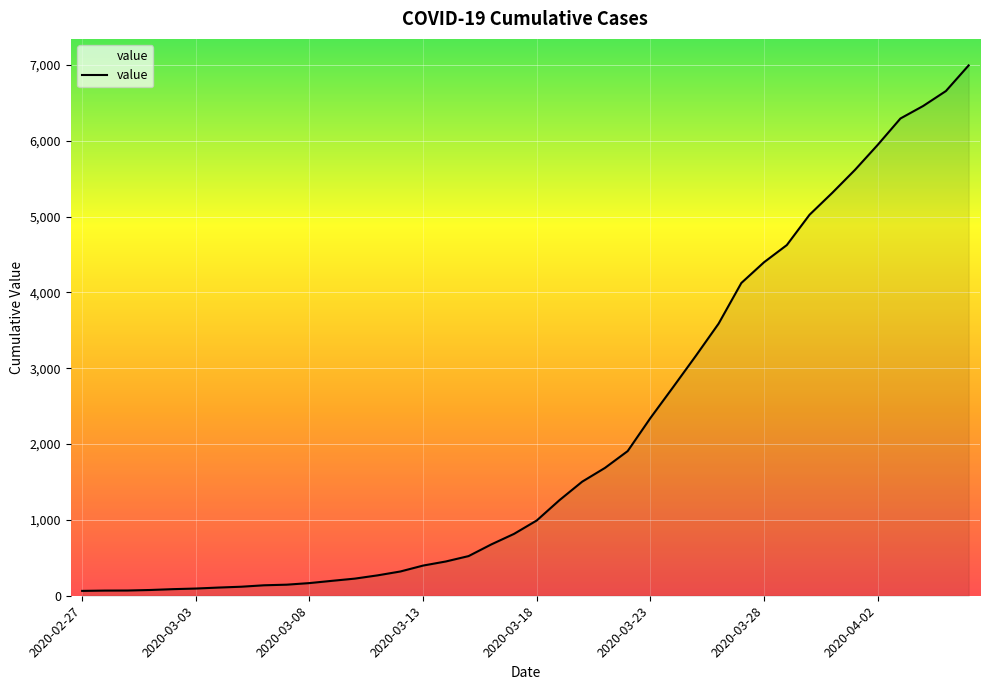

What is the change in value from 2020-02-29 to 2020-04-05?

+6588